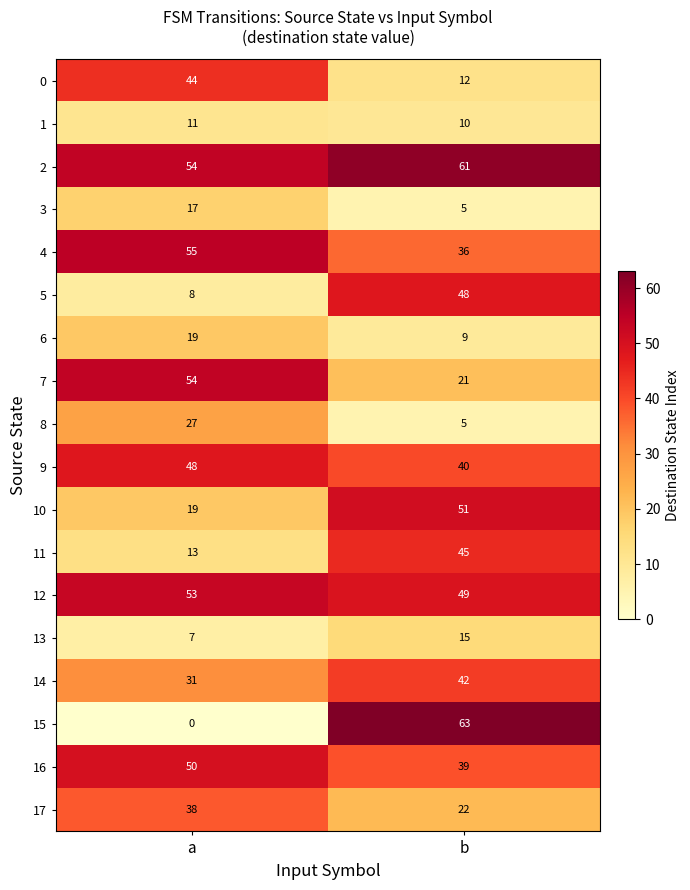

What is the difference between the 8 values at b and a?

22